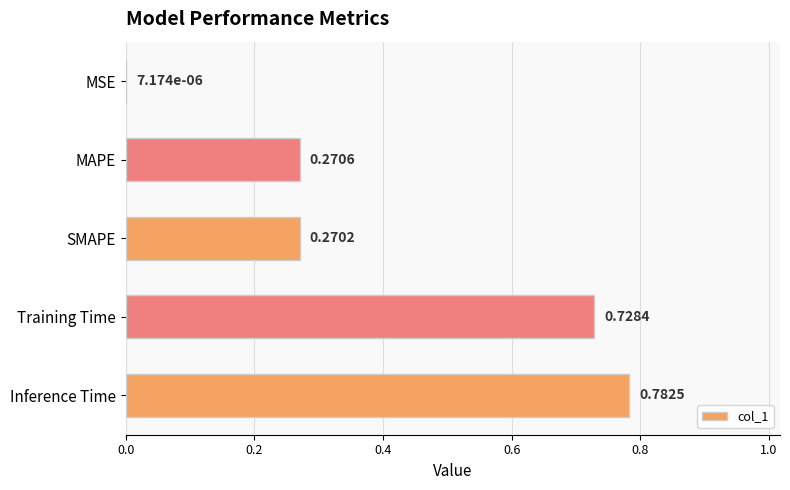

What is the sum of the values at Training Time and SMAPE?

1.0